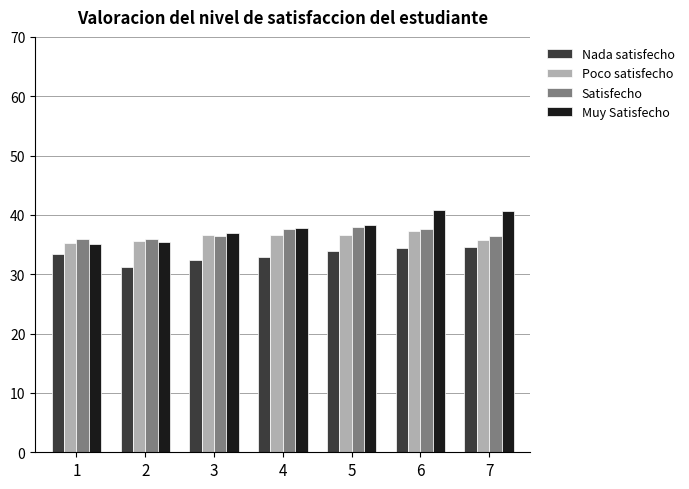

Count the number of categories in the chart.

7